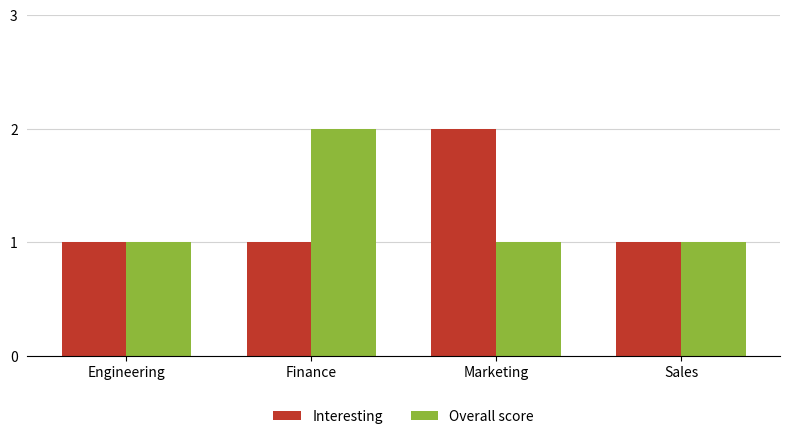

True or false: Overall score has a value of 2 at Finance.

True